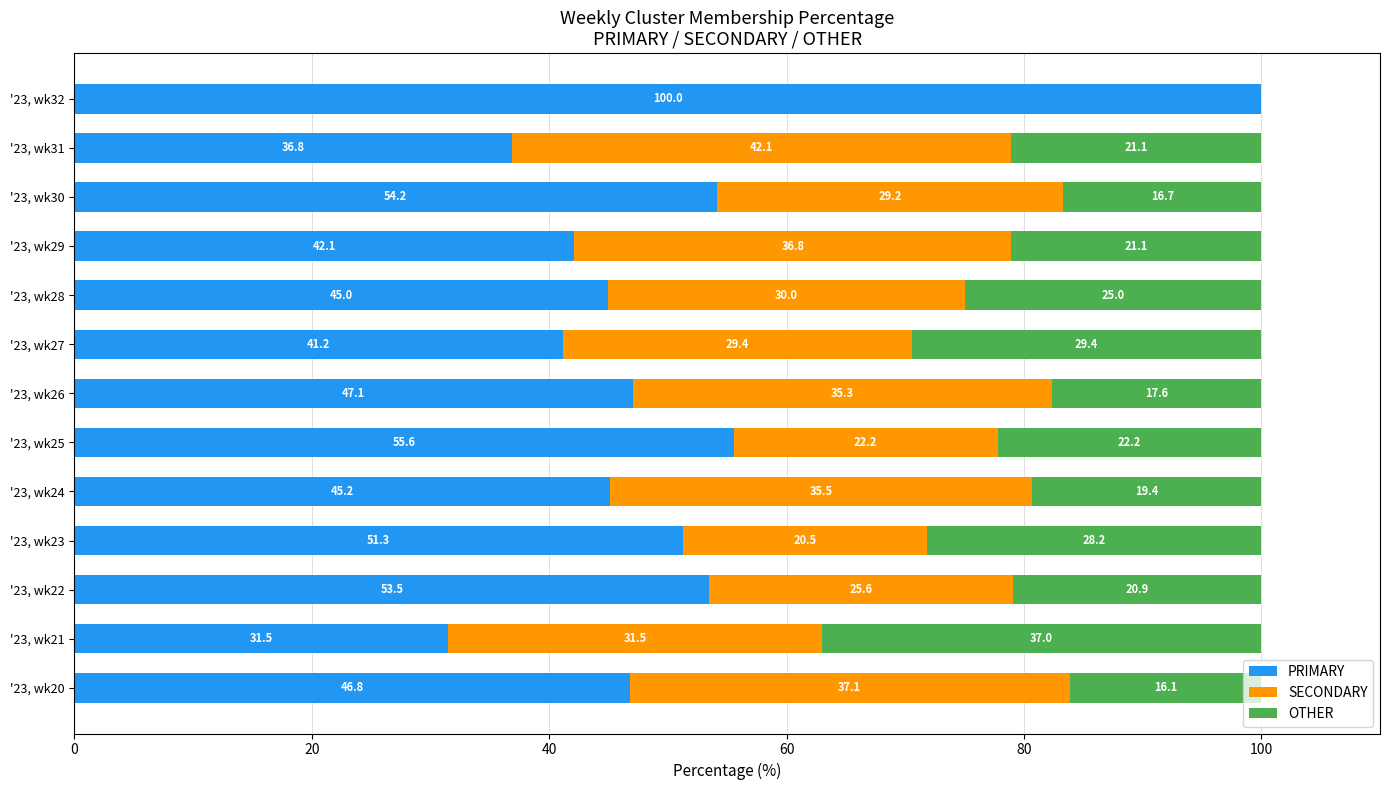

What is the highest value of the PRIMARY series?

100.0